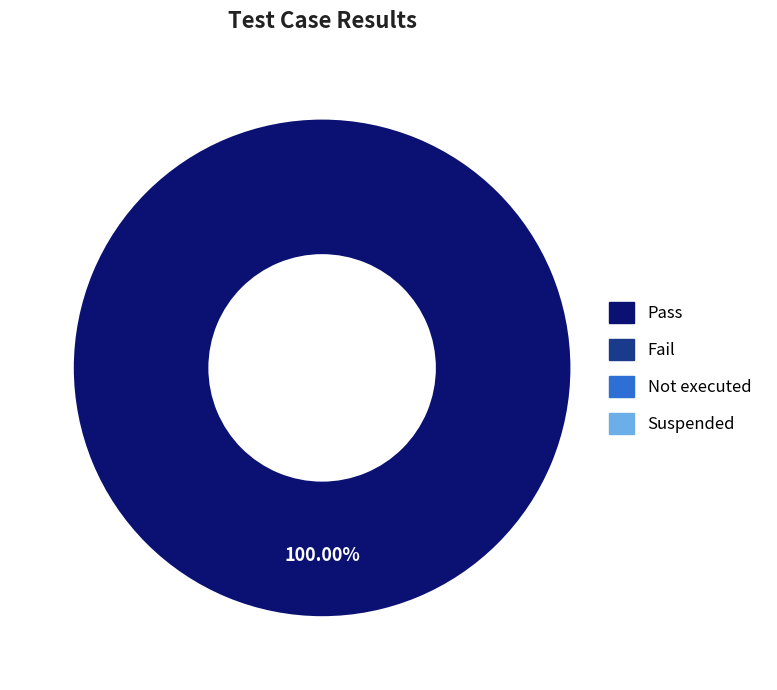

Is there any slice that represents more than half of the pie?

Yes